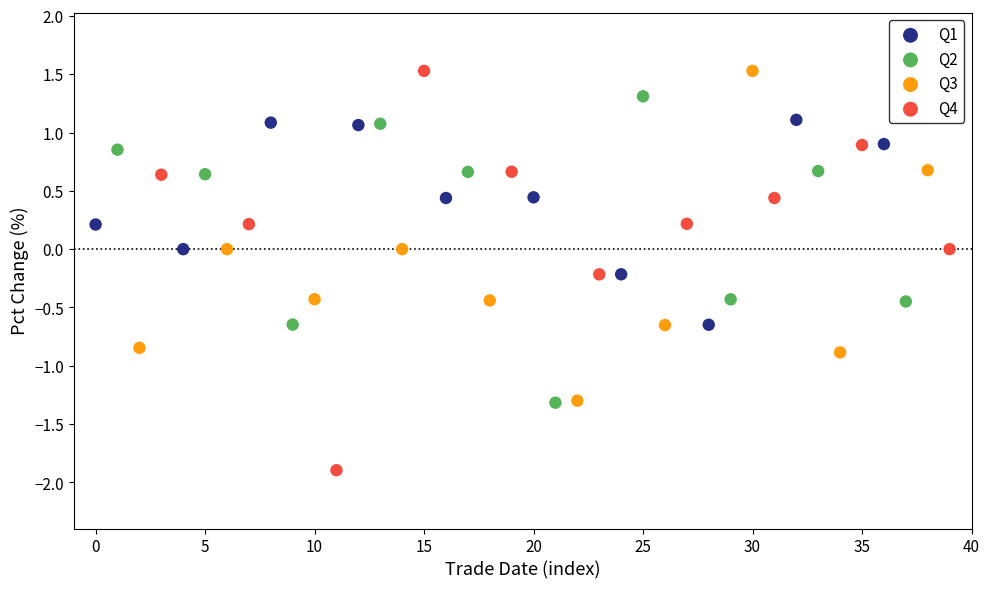

Which series has the largest Y range (max minus min)?

Q4